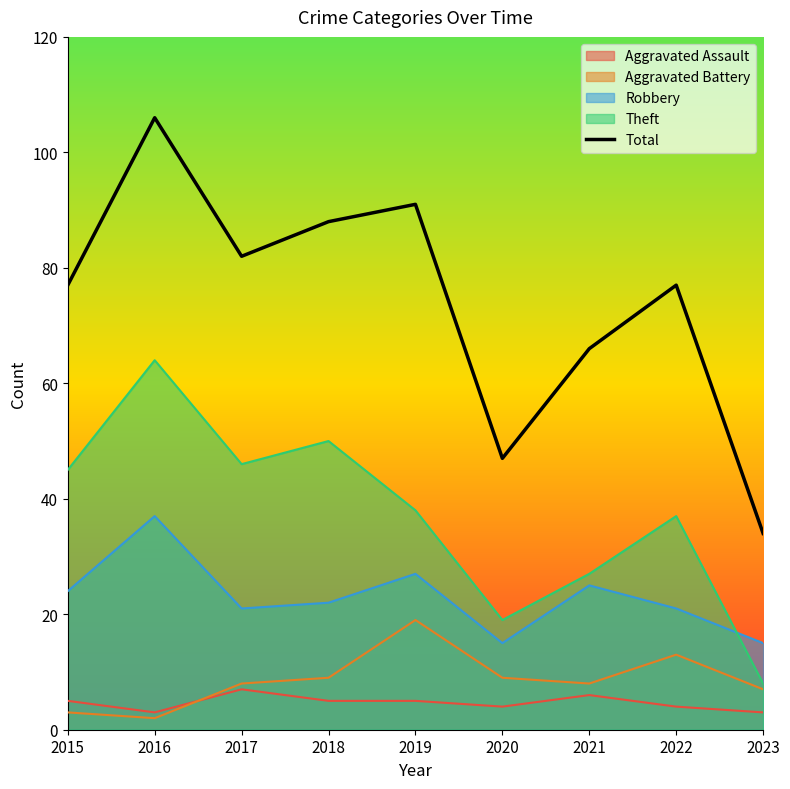

Is it true that the value at 2016 is 106?

True